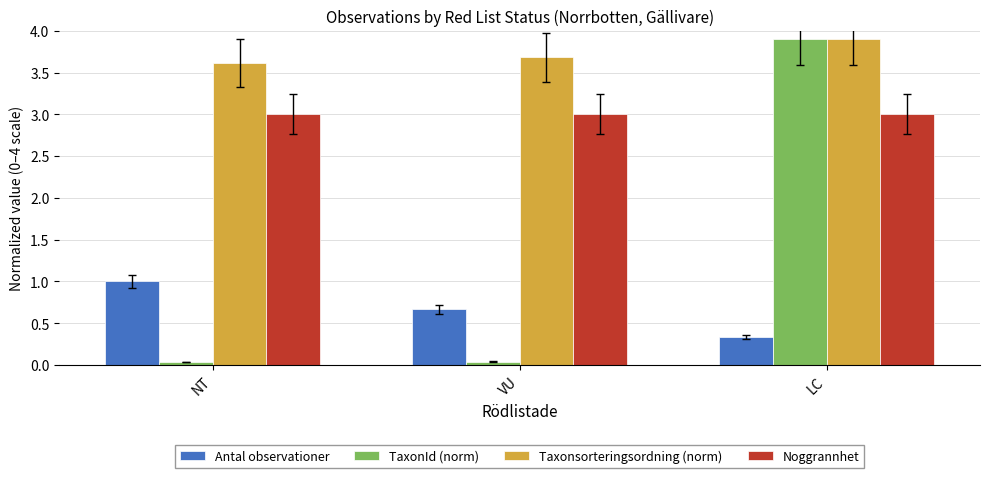

Is it true that TaxonId (norm) equals 0.0 at VU?

True